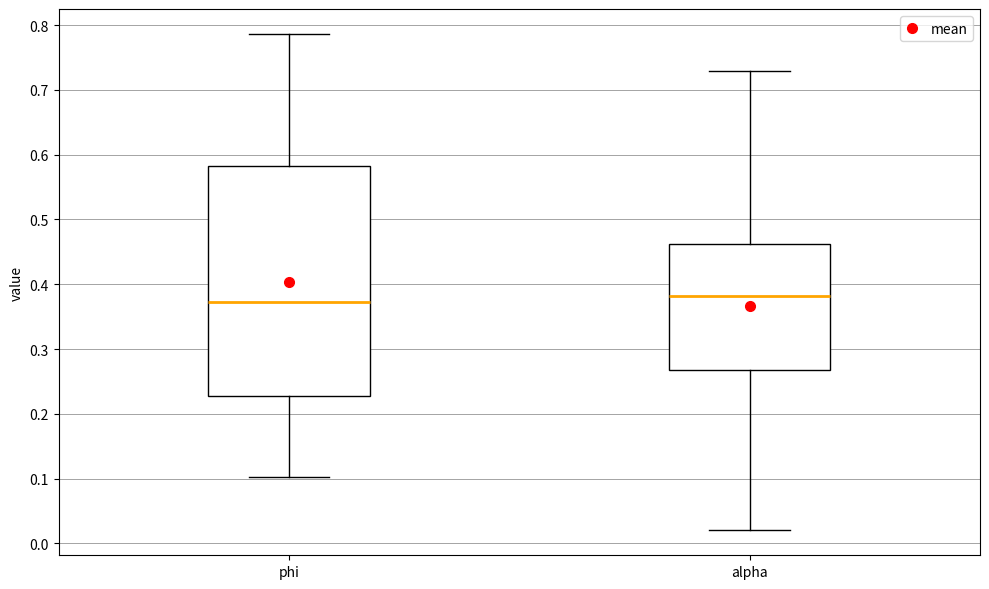

Reading left to right, read every box against the y-axis: the position of its median line, the range the box covers, and the ends of its whiskers. The values are not printed on the chart, so give them approximately, as read against the axis.

phi: median 0.37, box 0.23 to 0.58, whiskers 0.10 to 0.79
alpha: median 0.38, box 0.27 to 0.46, whiskers 0.02 to 0.73